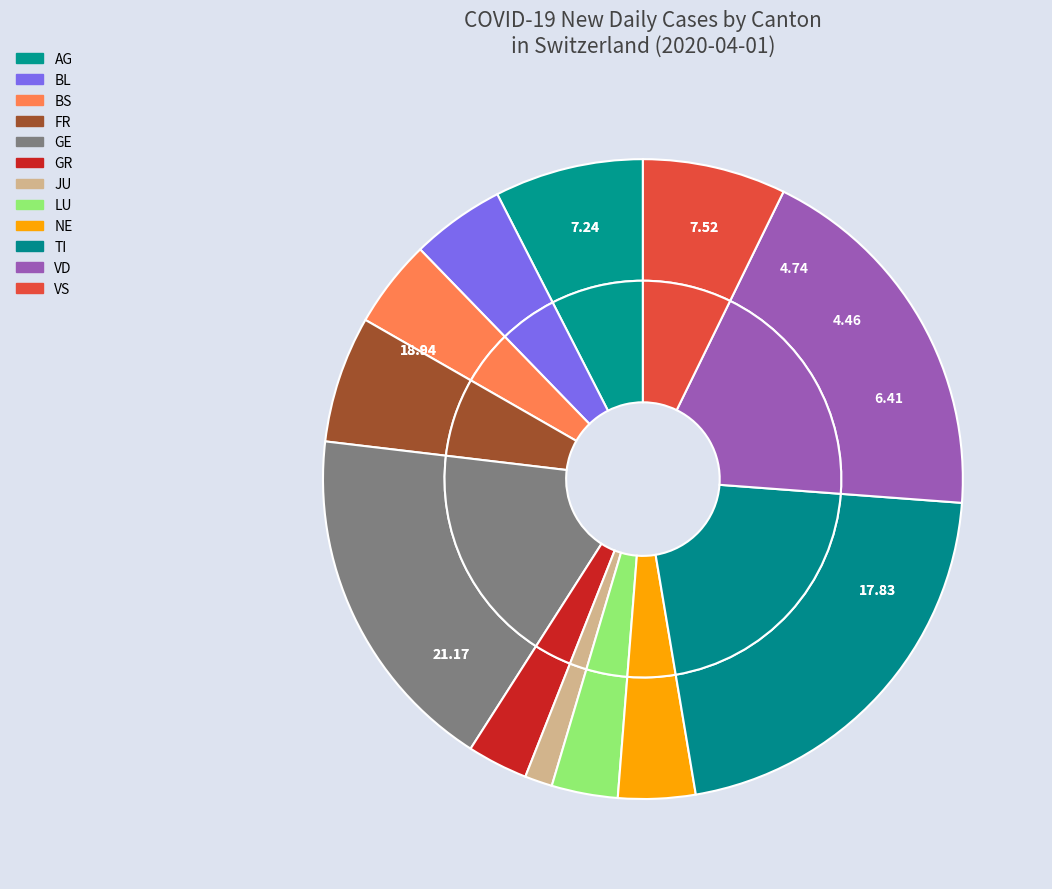

The GR=9 slice represents 35% of the pie. True or false?

False